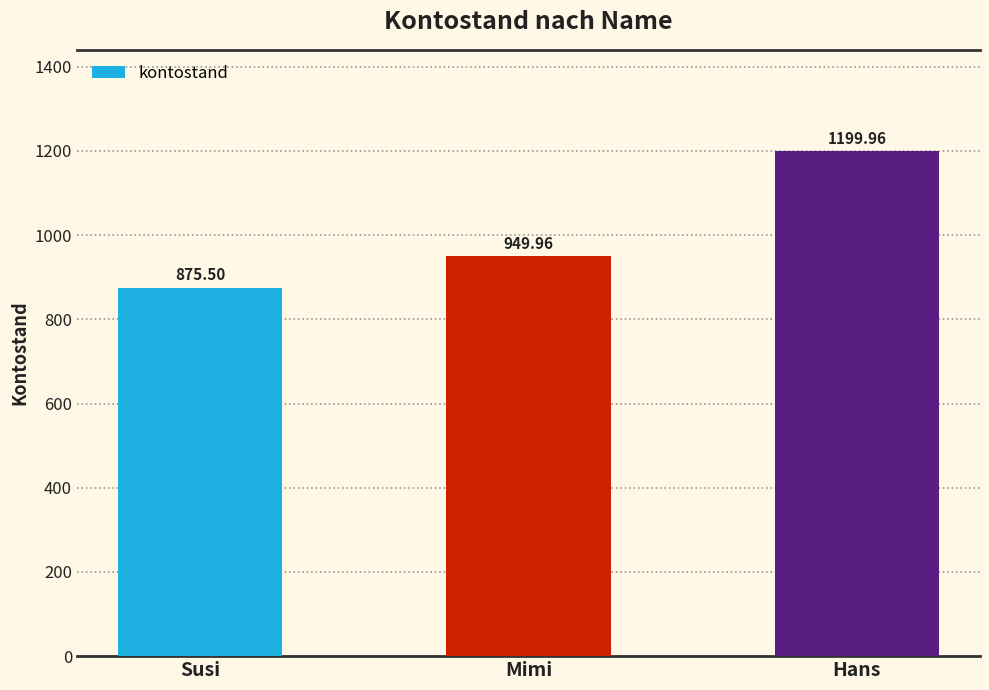

At which category does the chart reach its peak across all series?

Hans